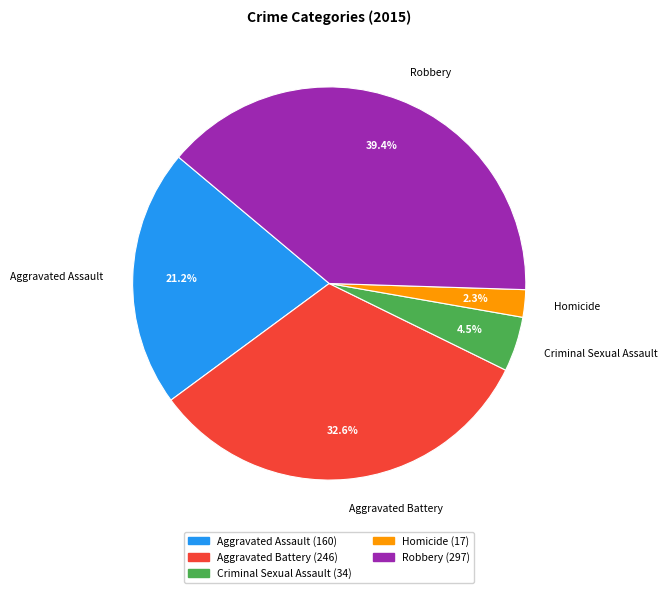

Is it true that Aggravated Battery is 47% of the pie?

False